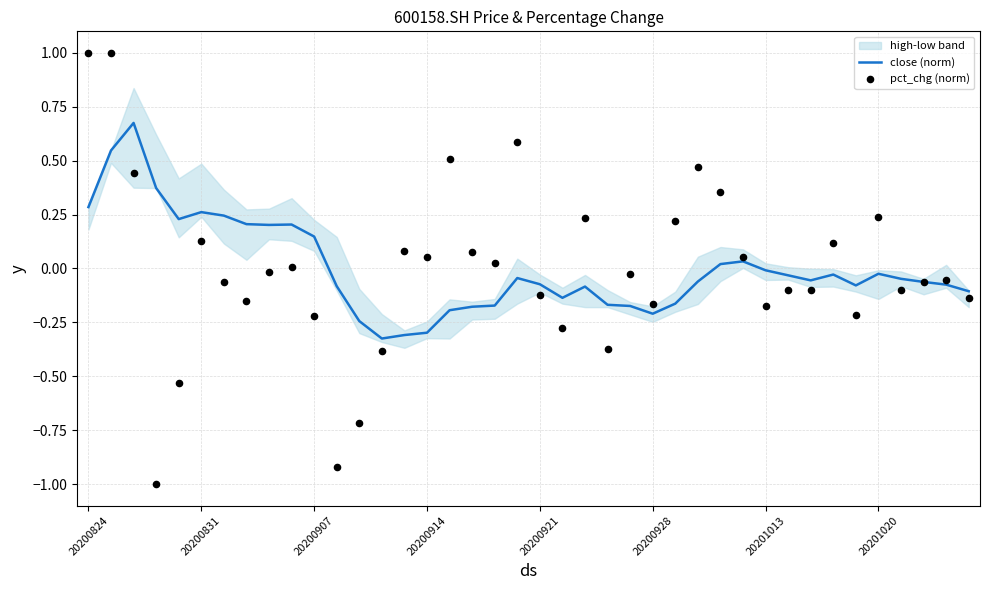

Which series contains the highest Y value?

pct_chg (norm)